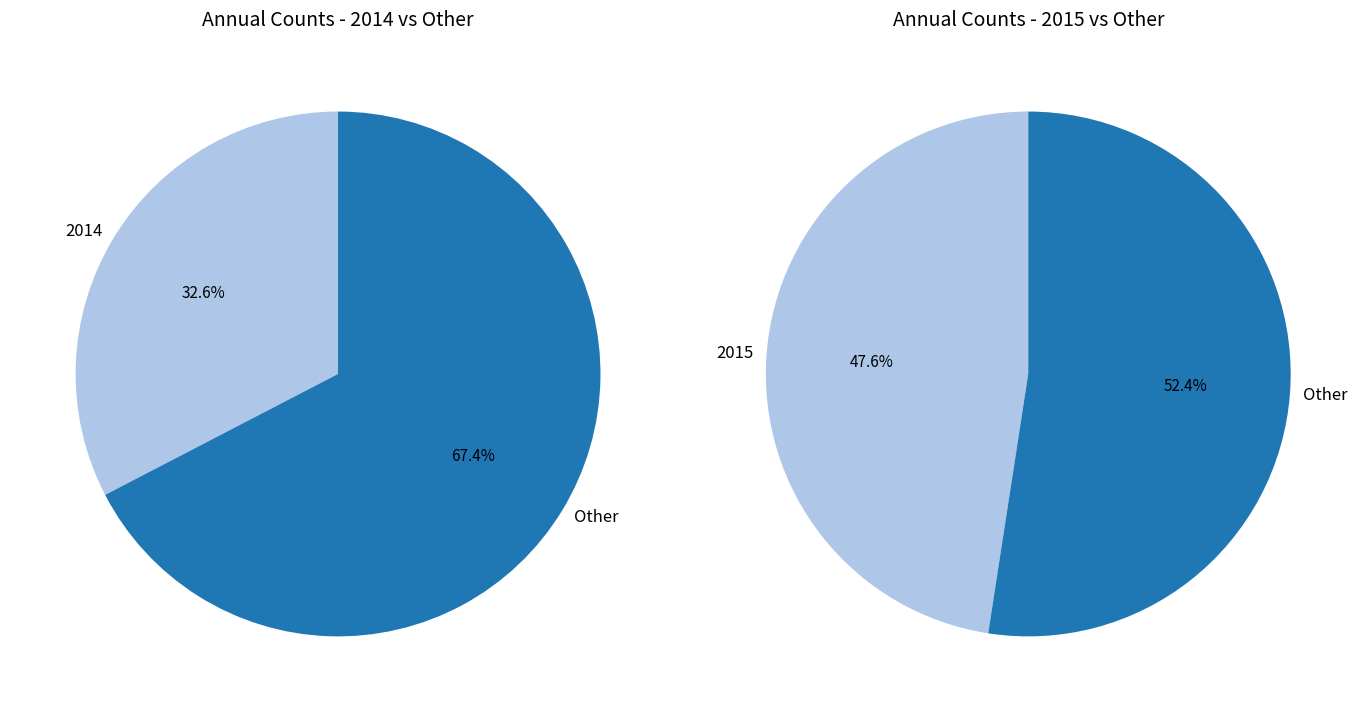

Is it true that 2014 is 33% of the pie?

True